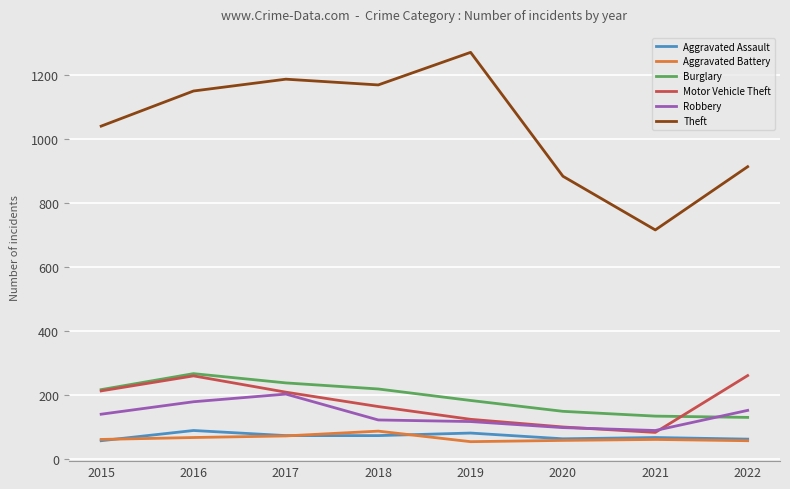

What is the minimum value shown in the chart?

53